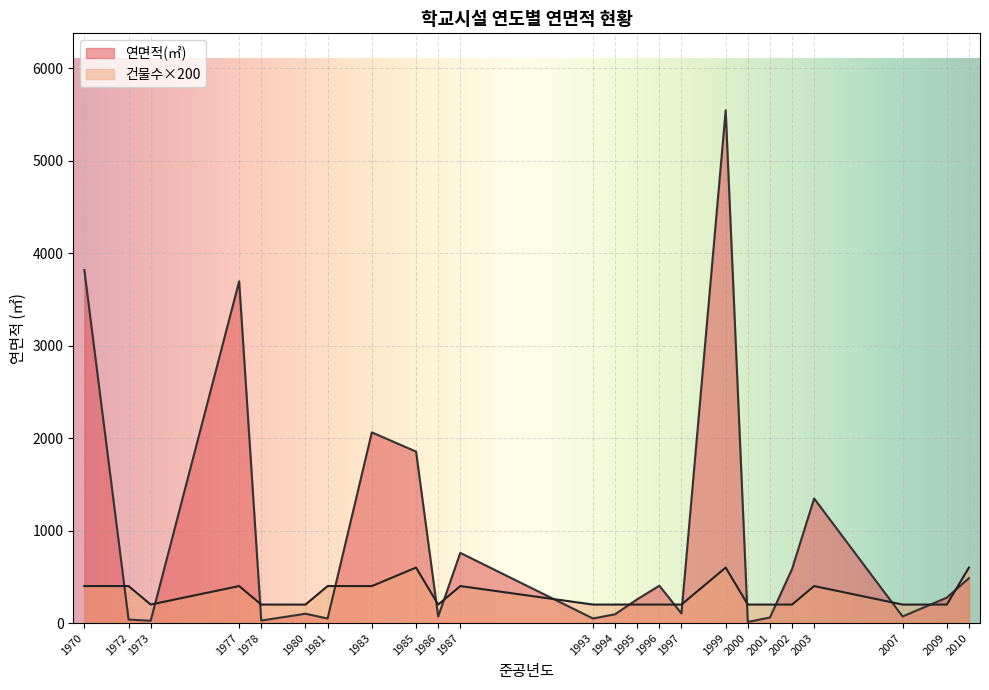

How many times do 준공년도 and 연면적(㎡) cross each other?

7